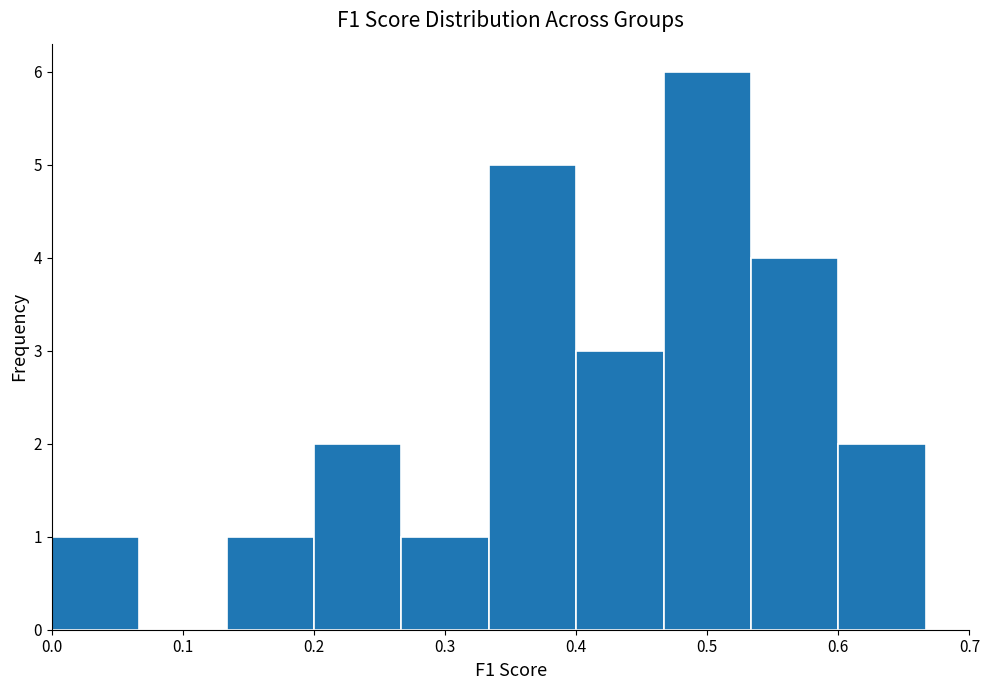

Which range on the x-axis has the tallest bar?

0.47 to 0.53